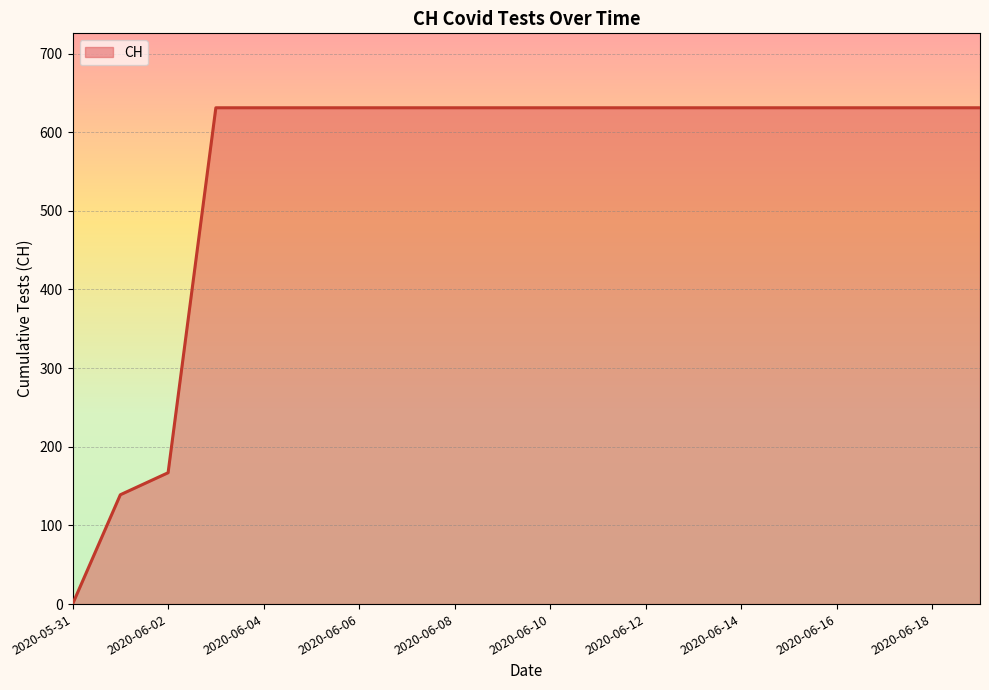

What is the difference between the maximum and minimum values?

631